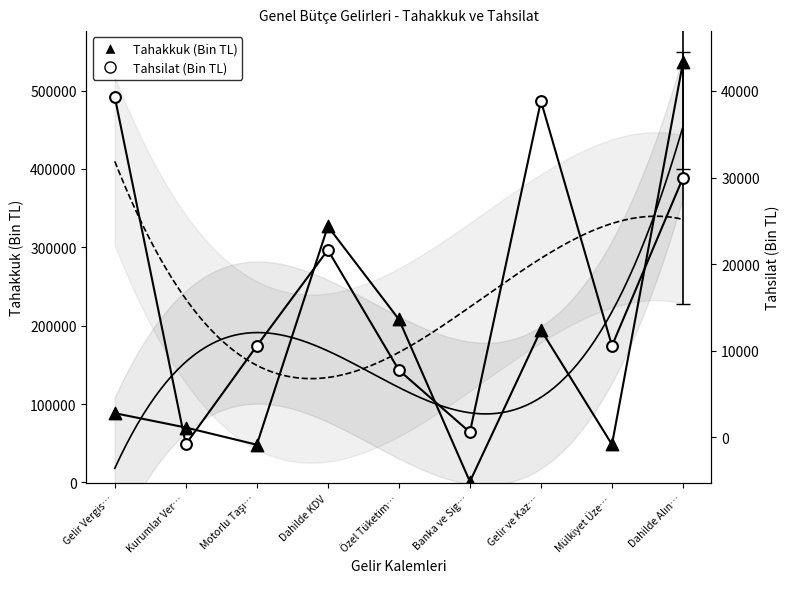

Which series contains the lowest Y value?

Tahsilat (Bin TL)